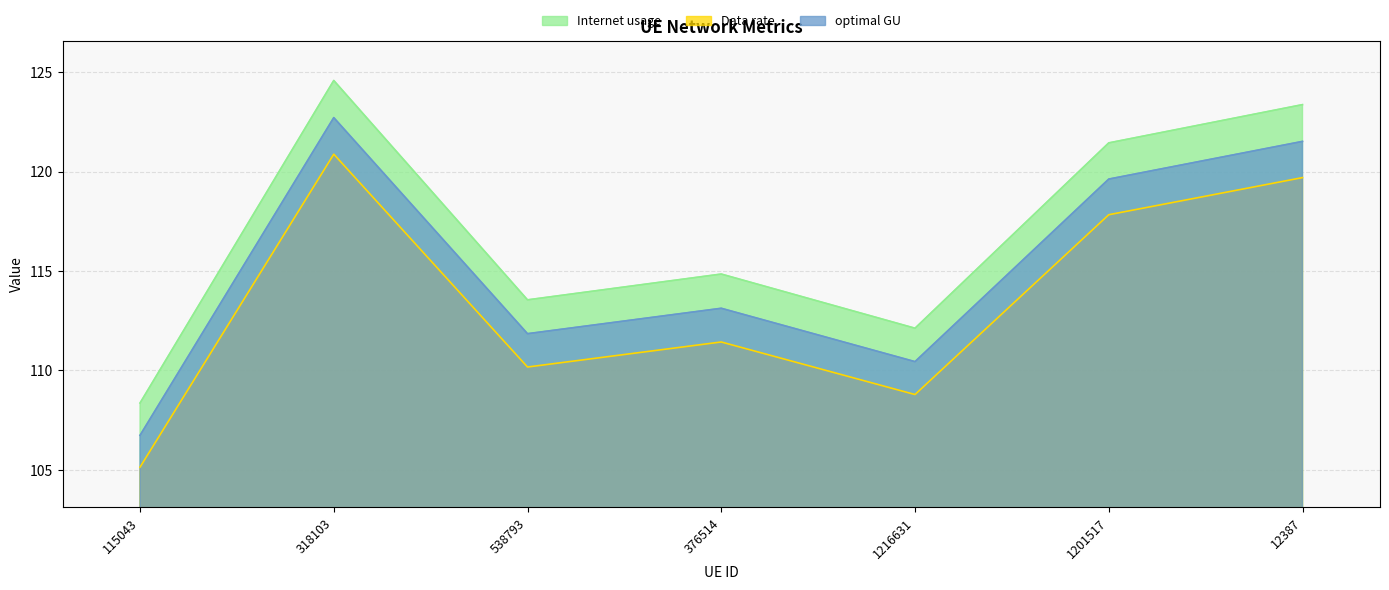

What is the minimum value for Internet usage?

108.4